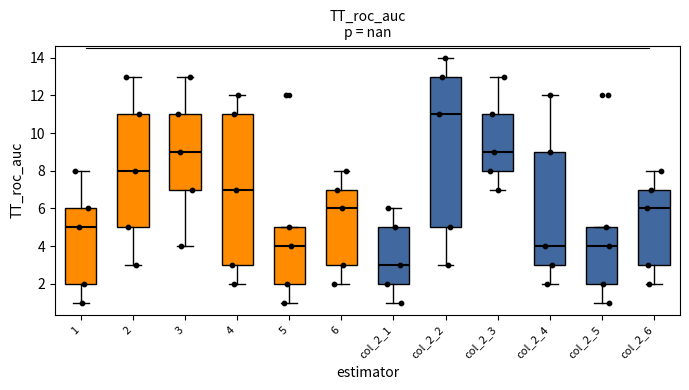

Which box has the lowest median line?

col_2_1